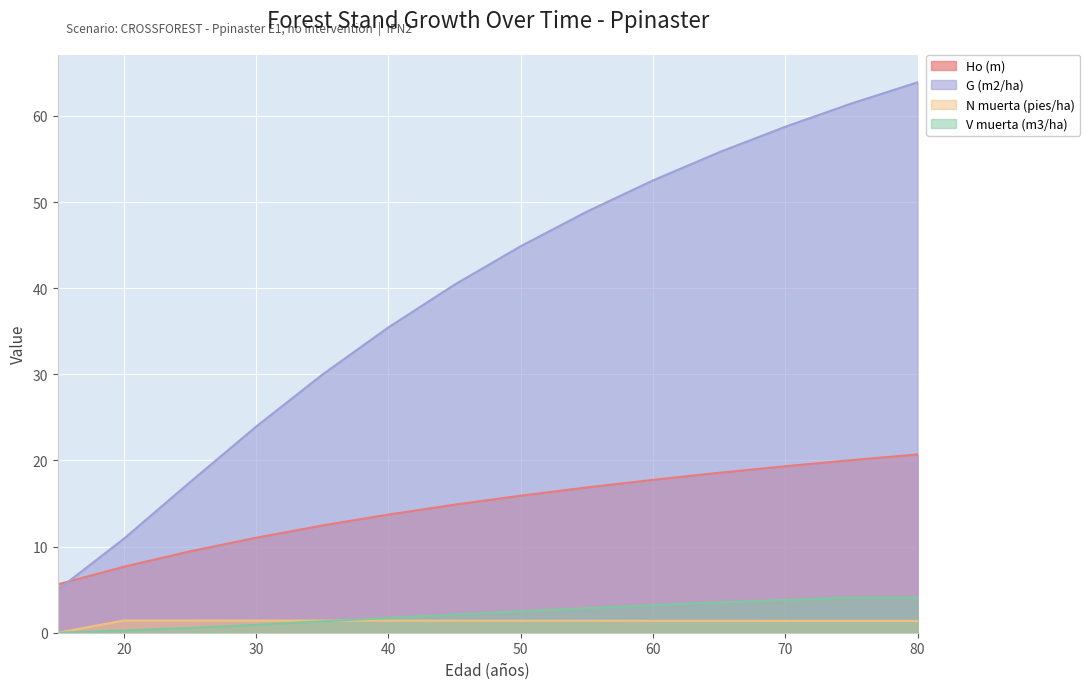

True or false: G (m2/ha) has more than 2 points higher than both neighbors.

False